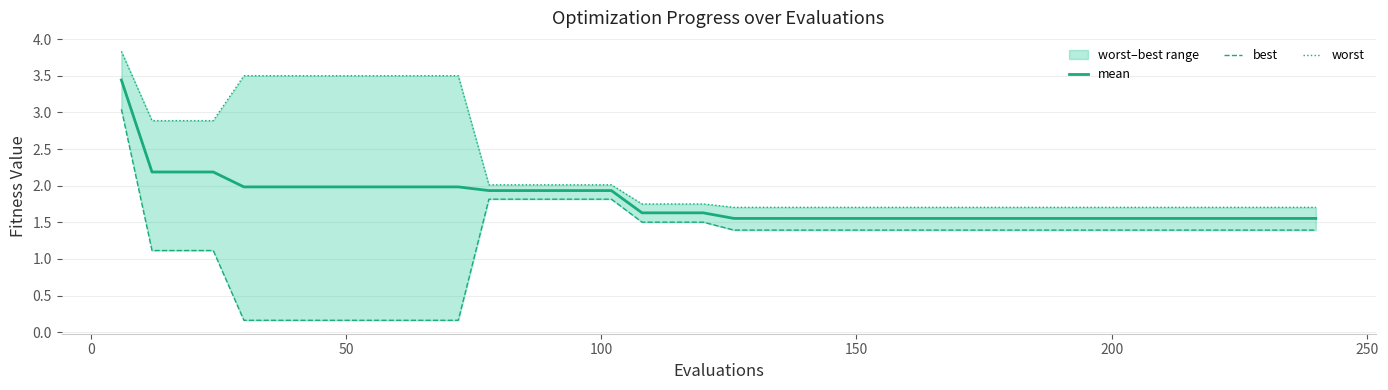

How many values in the best series are below 1?

8